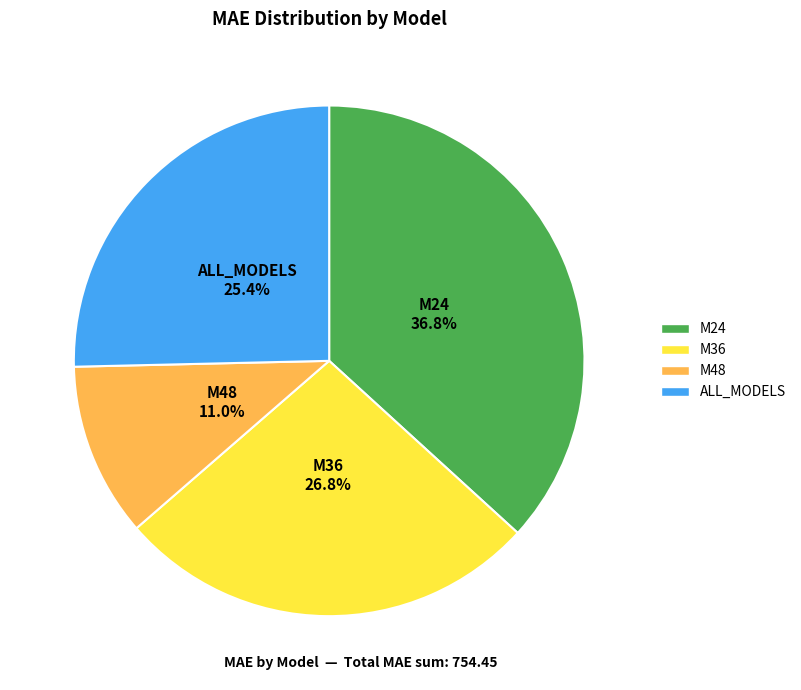

To the nearest percent, what is the difference between the largest and smallest slice percentages?

26%